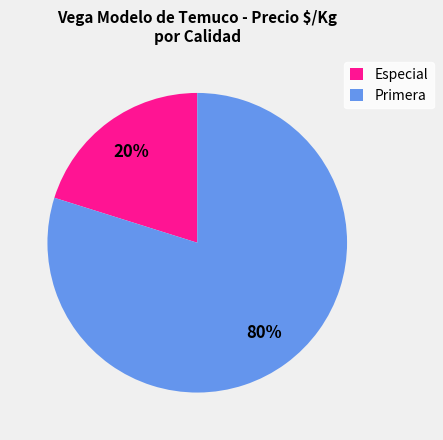

Does any single category account for the majority?

Yes